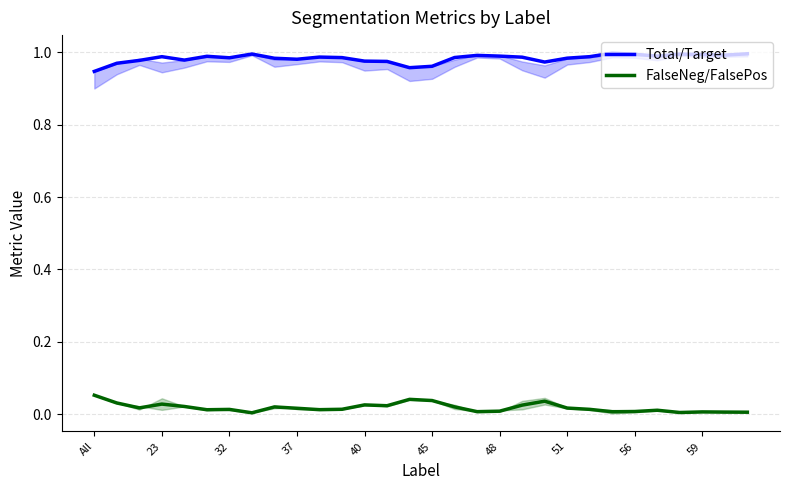

True or false: Total/Target and FalseNeg/FalsePos intersect in this chart.

False